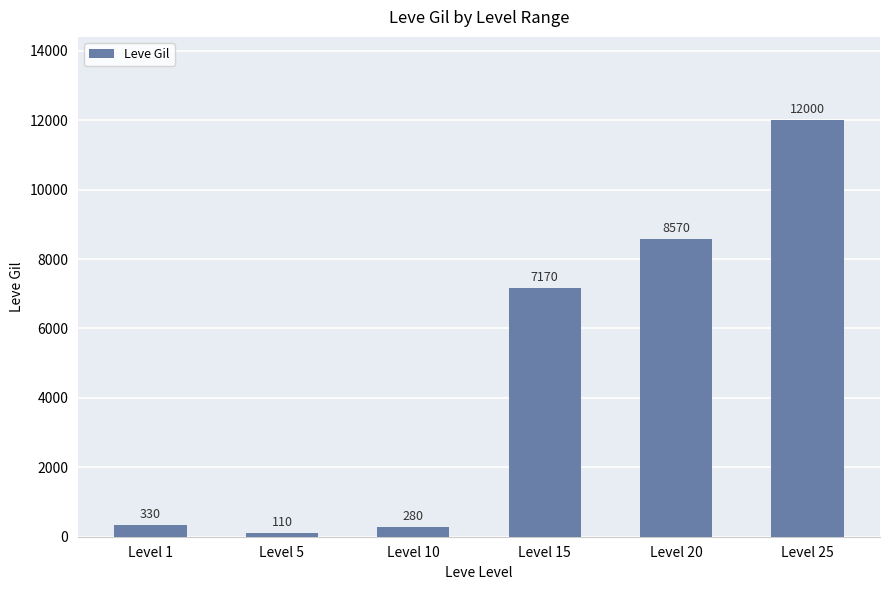

What is the difference between the second highest and second lowest values?

8290